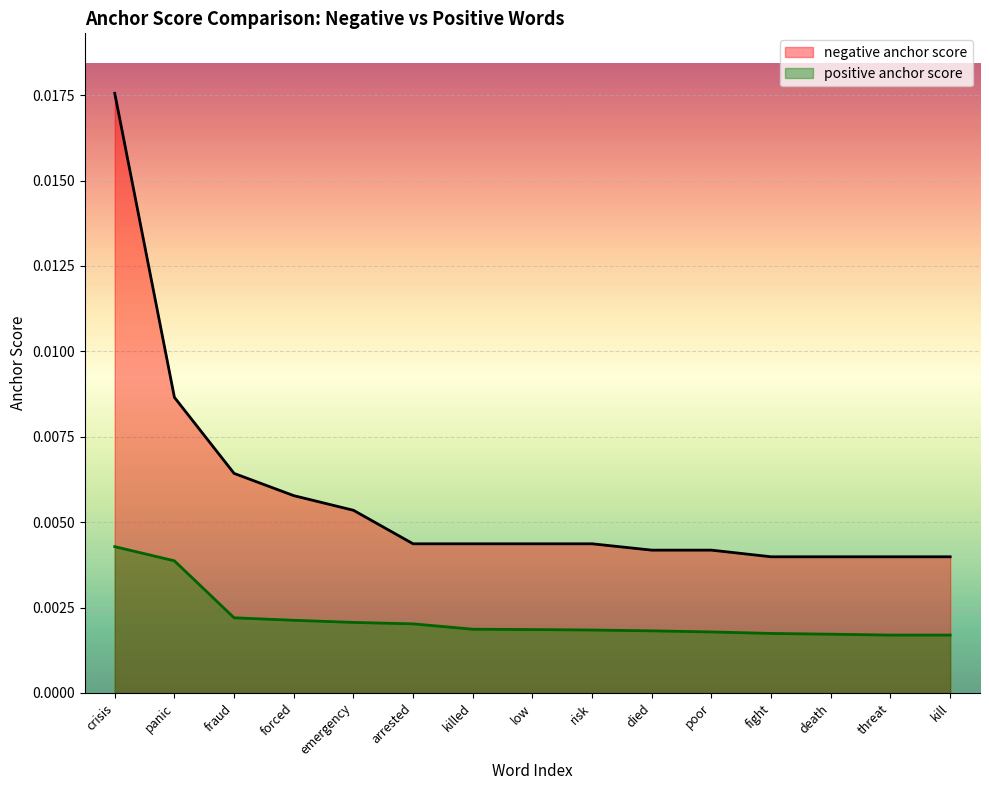

What are all the series names shown in the legend?

negative anchor score, positive anchor score